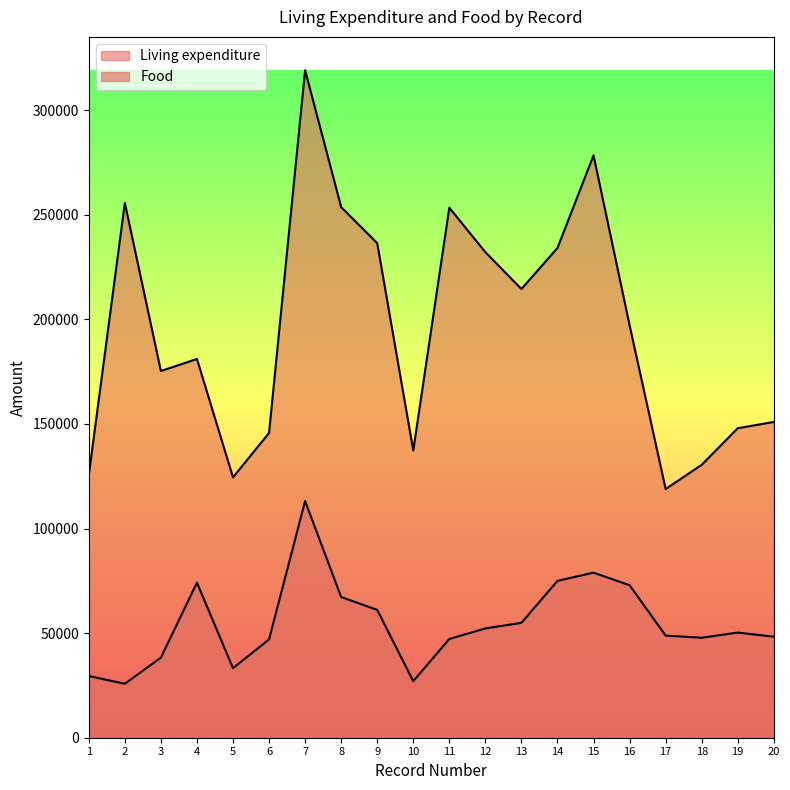

How many series are shown in this chart?

2